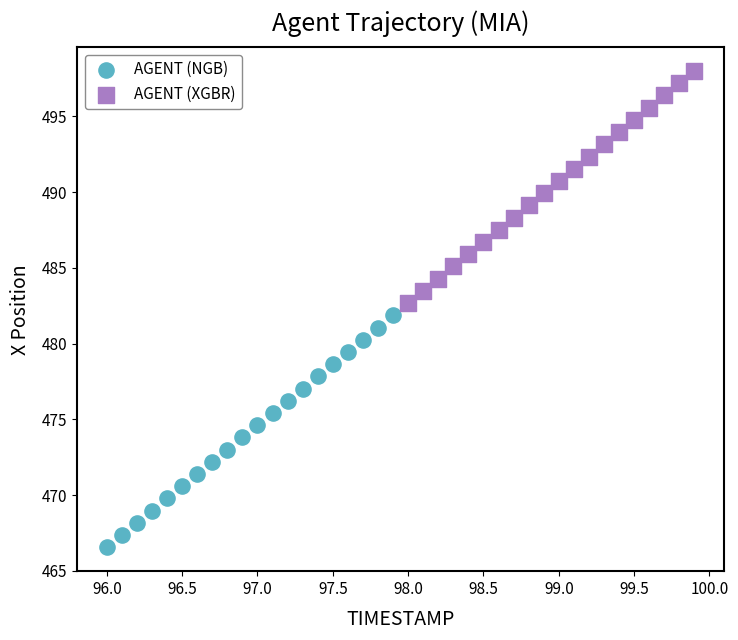

Which series contains the lowest Y value?

AGENT (NGB)